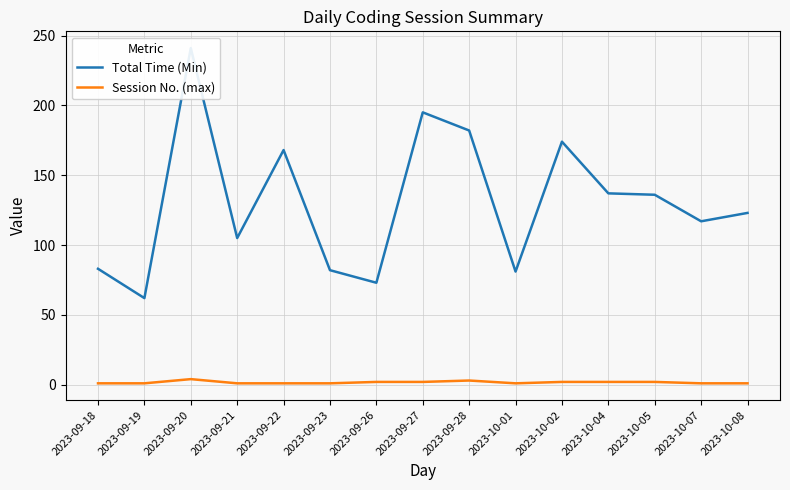

Which category has the lowest value in the Session No. (max) series?

2023-09-18